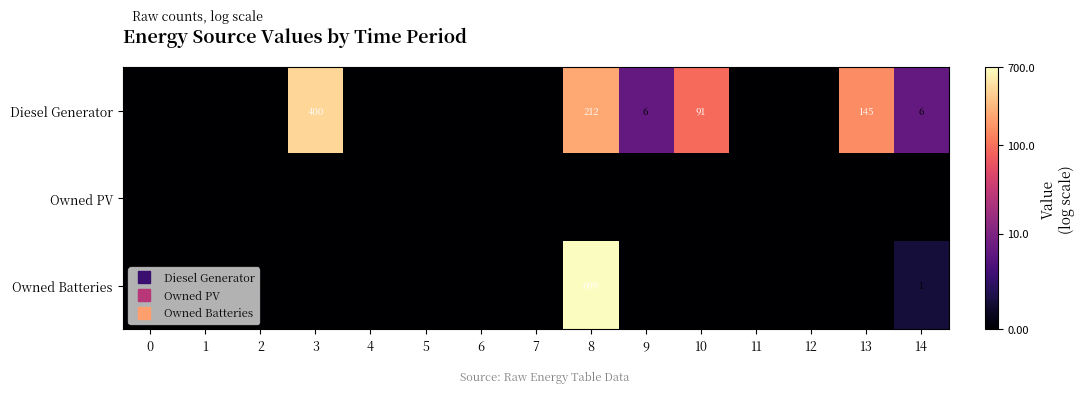

At which category is the sum across all series the highest?

8